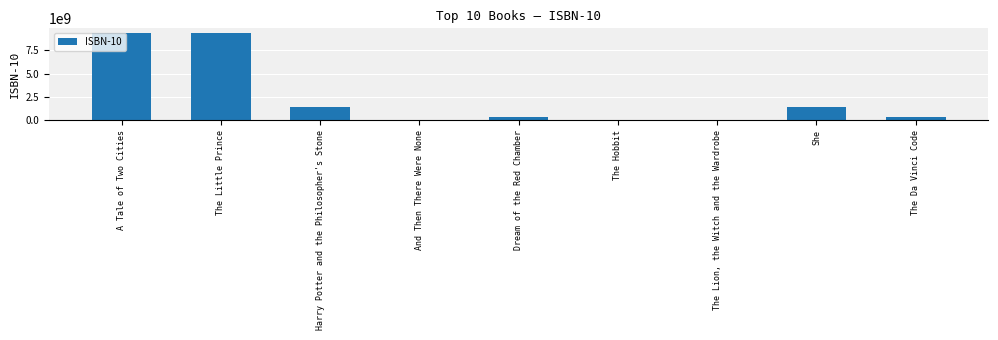

True or false: the data shows 62081522 at And Then There Were None.

True